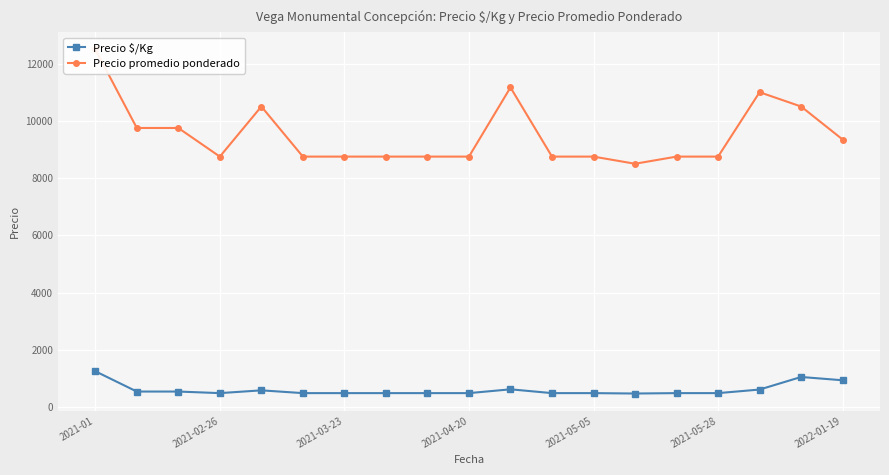

True or false: Precio $/Kg has more than 1 points higher than both neighbors.

True